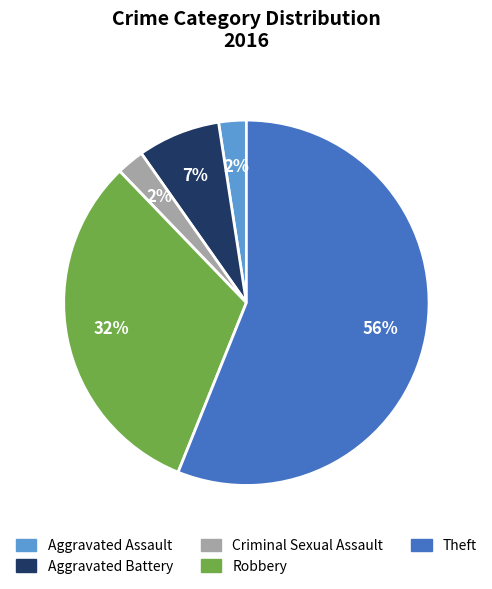

What percentage is the Aggravated Battery slice, to the nearest percent?

7%